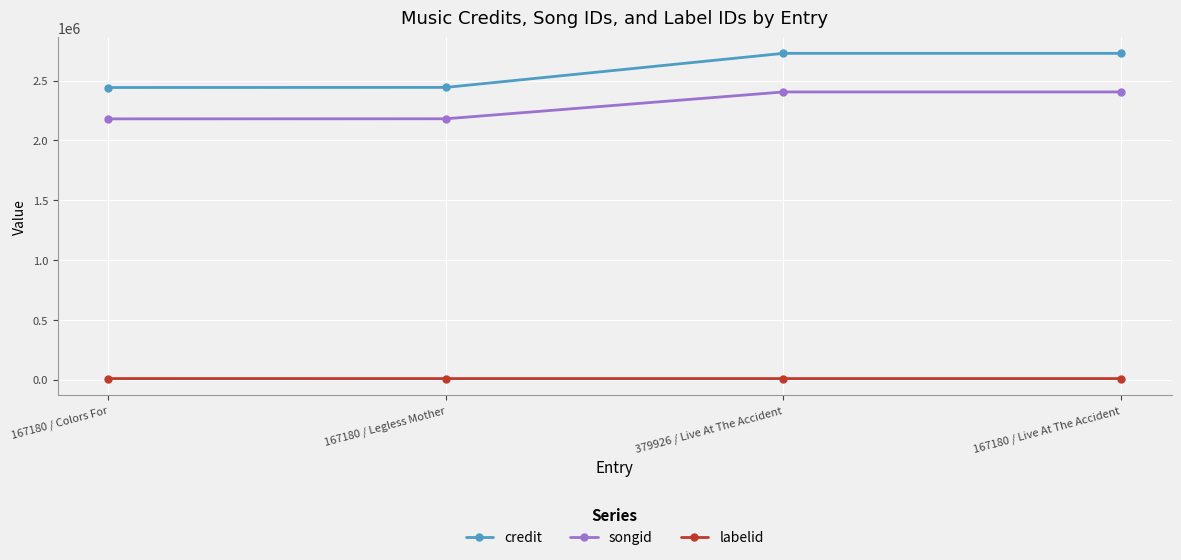

What is the label of the 4th point from the right?

167180 / Colors For